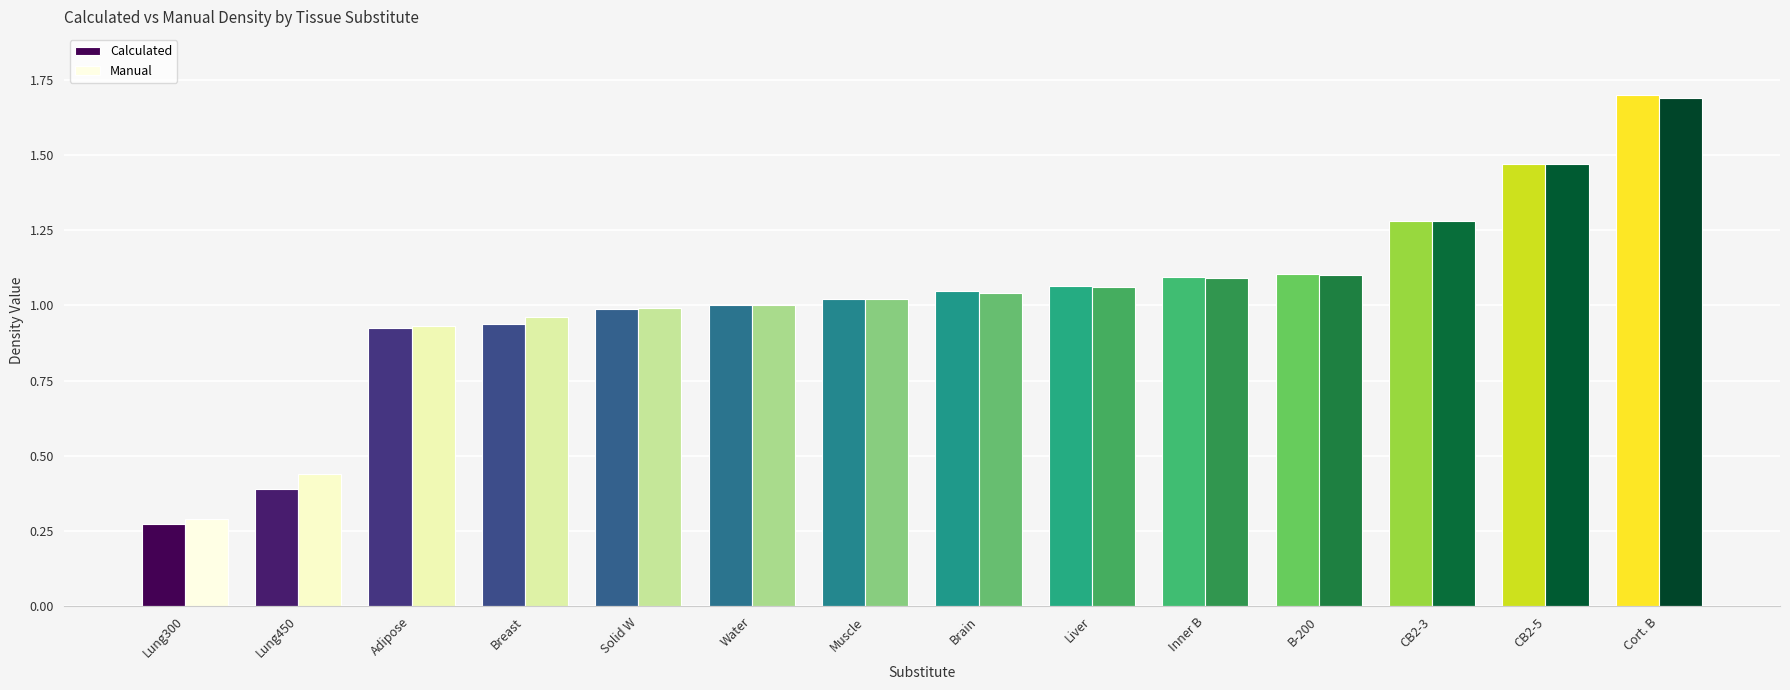

What is the label of the 10th bar from the left?

Inner B